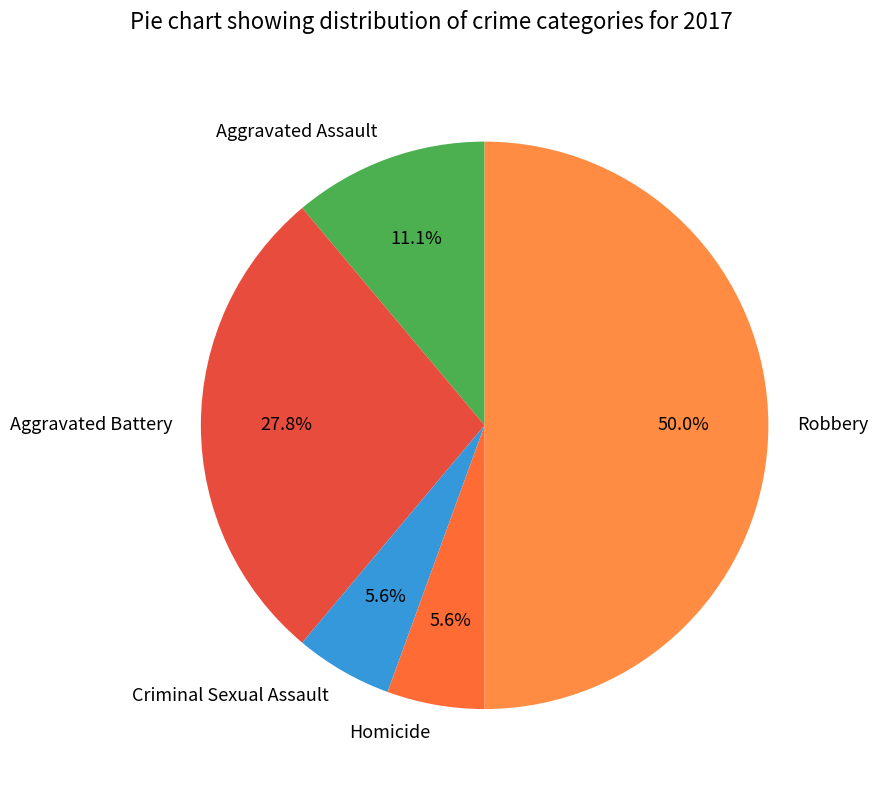

Which slice is the largest?

Robbery